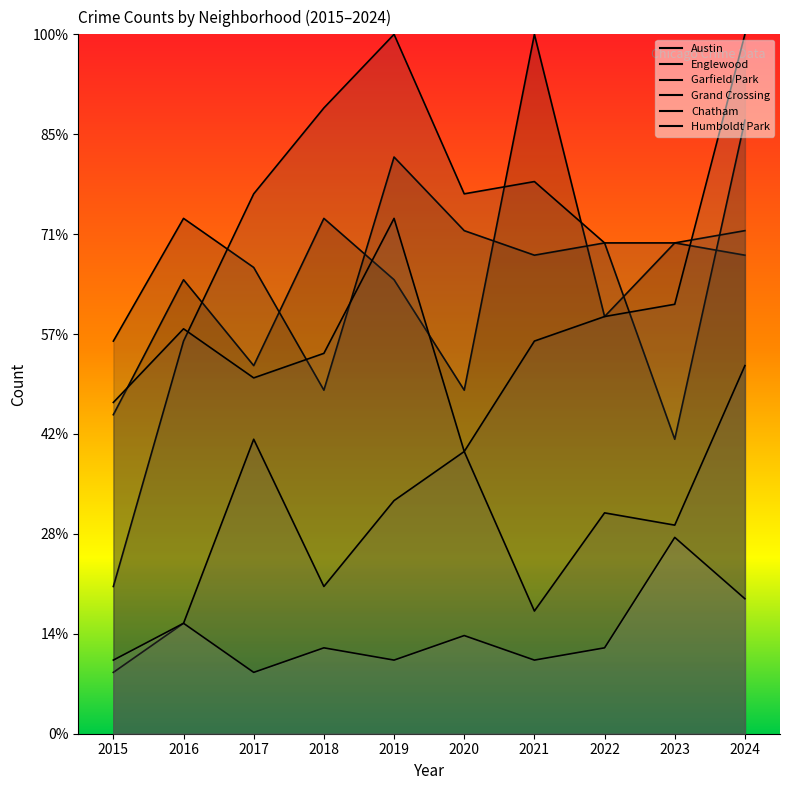

What is the sum of all Humboldt Park values?

99.5